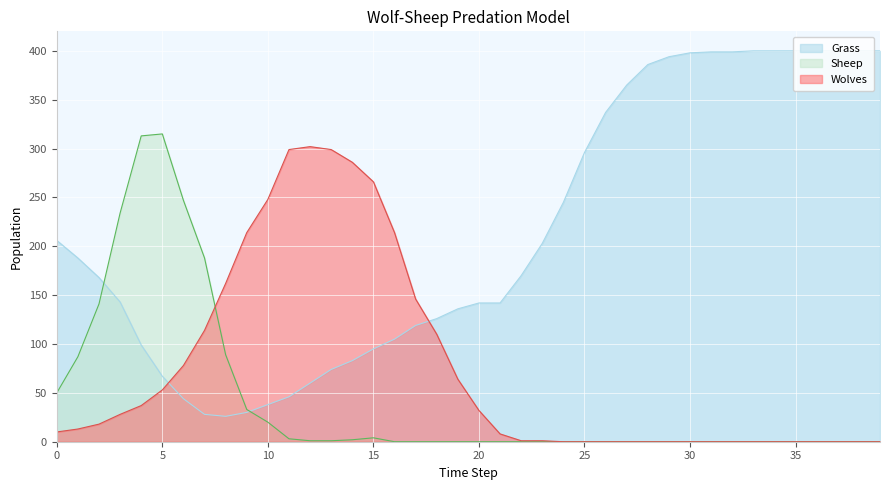

Rank the series at 39 from highest to lowest value.

Grass, Wolves, Sheep